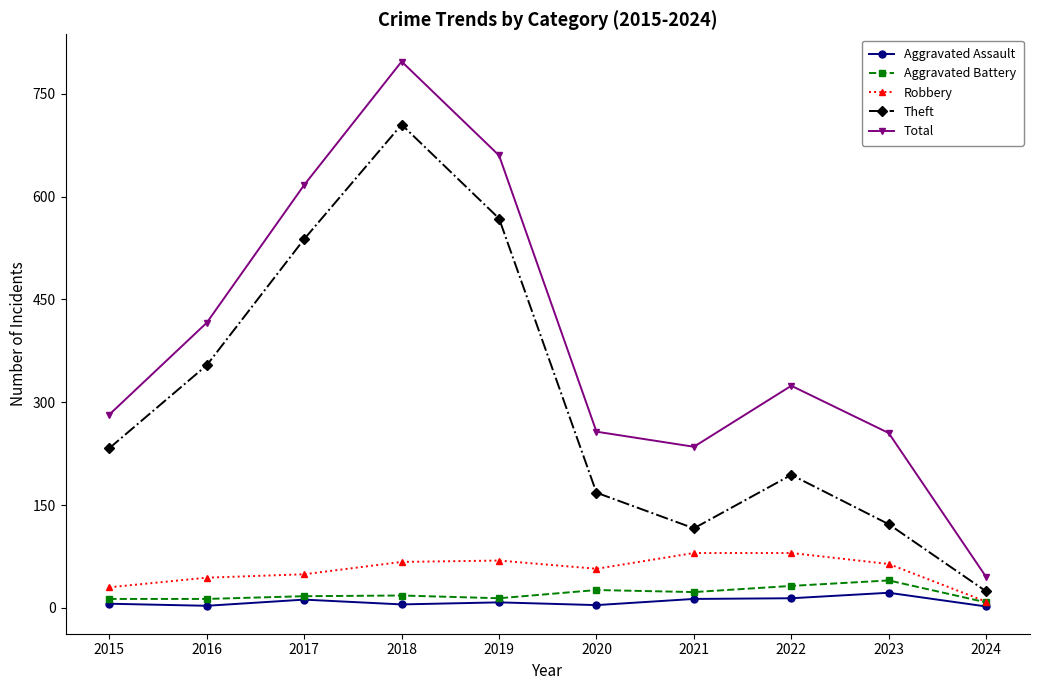

At how many categories does at least one series exceed 688?

1